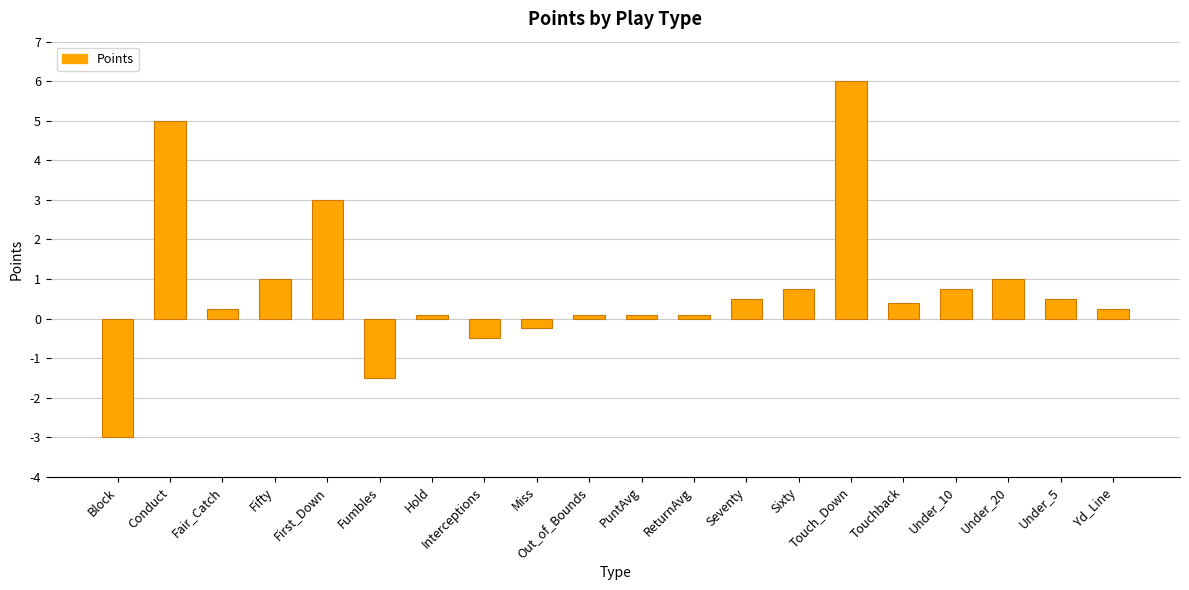

What is the difference between the maximum and second lowest values?

7.5